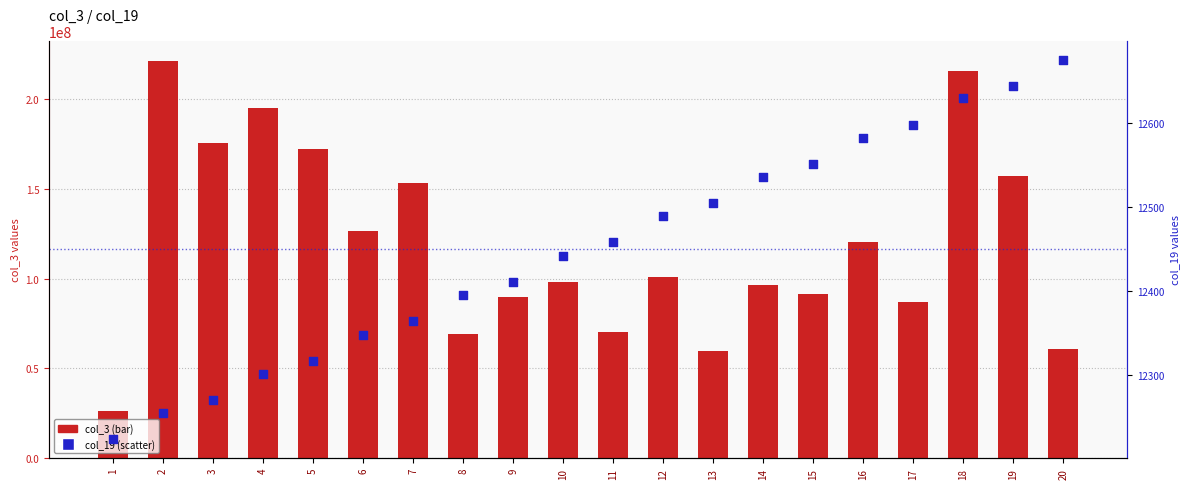

Which series reaches the minimum Y coordinate?

col_19 (scatter)